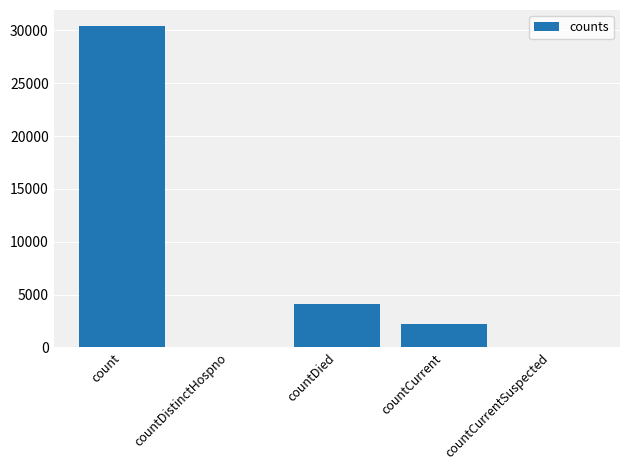

Read the value at countCurrent, to the nearest 50.

2200